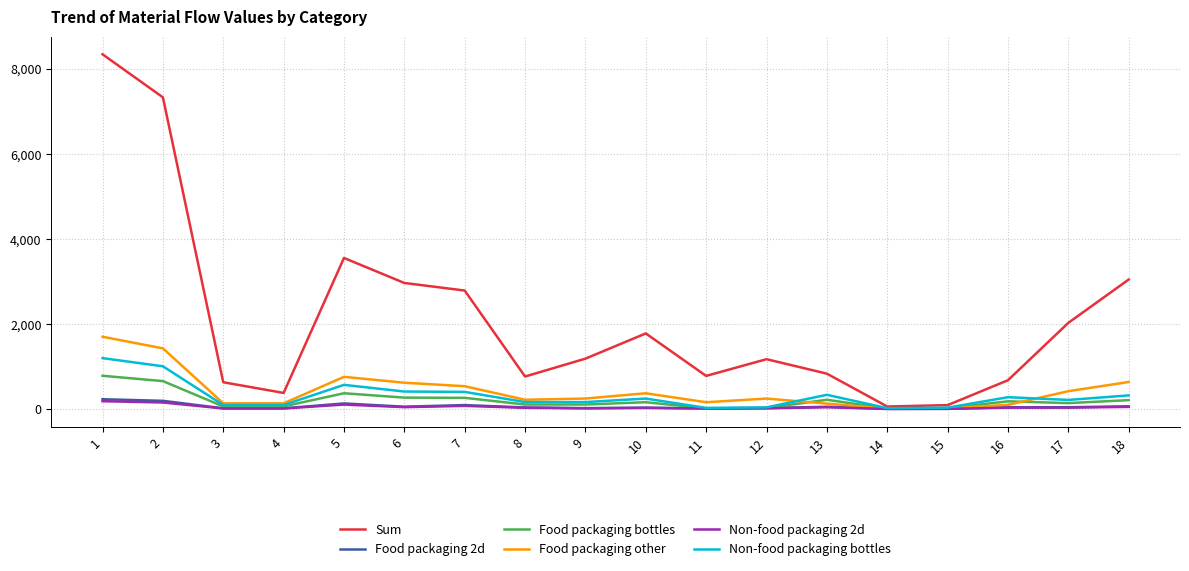

What is the maximum value shown in the chart?

8339.1